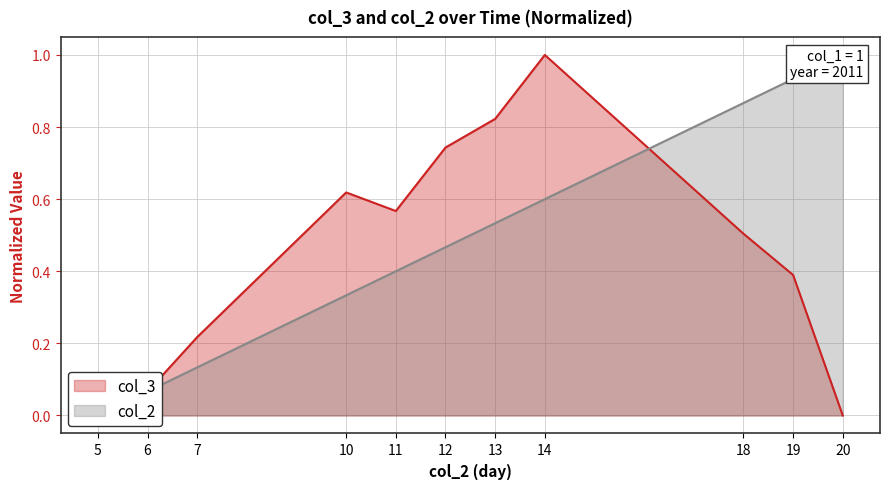

What is the highest value of the col_3 series?

1.0